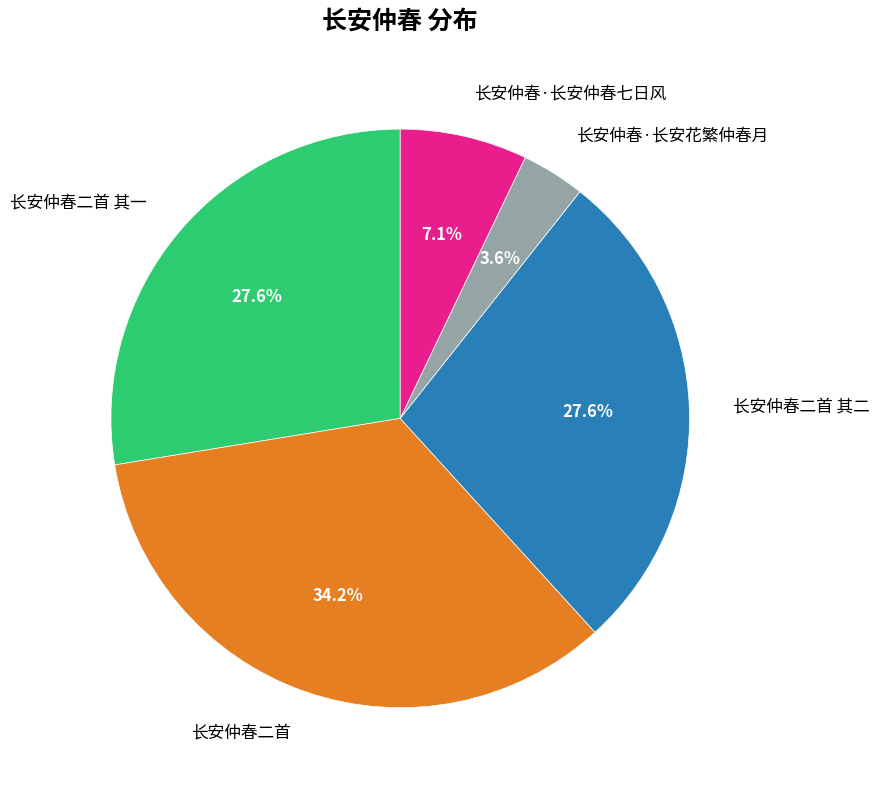

To the nearest percent, what portion does 长安仲春二首 其二 represent?

28%